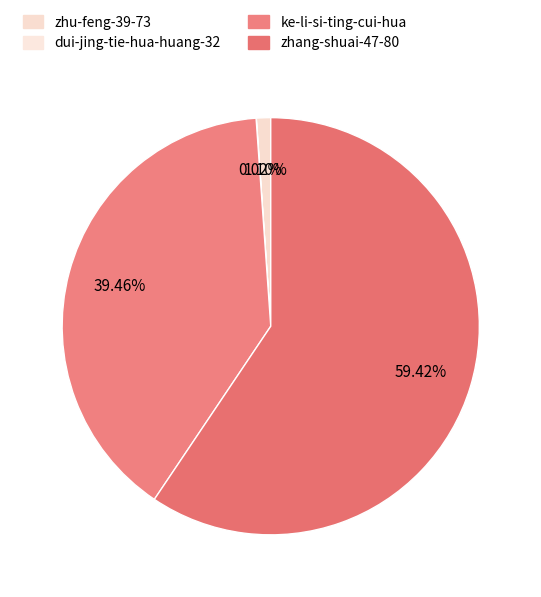

Rank the categories by value from lowest to highest.

dui-jing-tie-hua-huang-32, zhu-feng-39-73, ke-li-si-ting-cui-hua, zhang-shuai-47-80